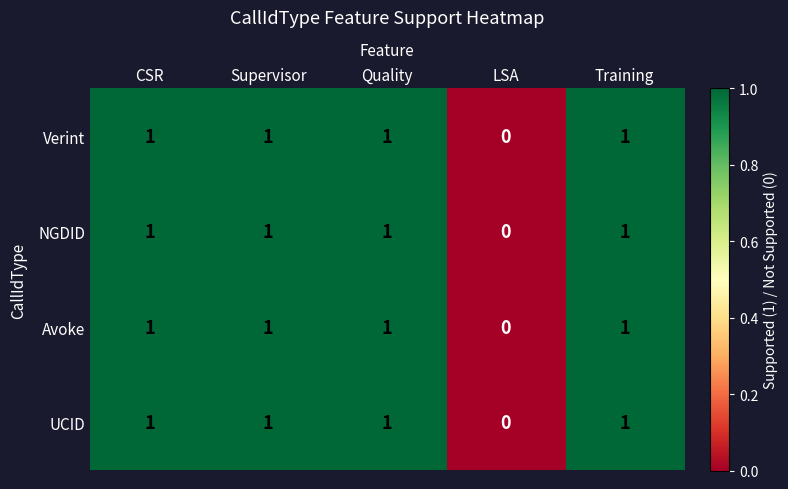

Reading left to right, what are all the values shown in this chart?

Verint: 1	1	1	0	1
NGDID: 1	1	1	0	1
Avoke: 1	1	1	0	1
UCID: 1	1	1	0	1